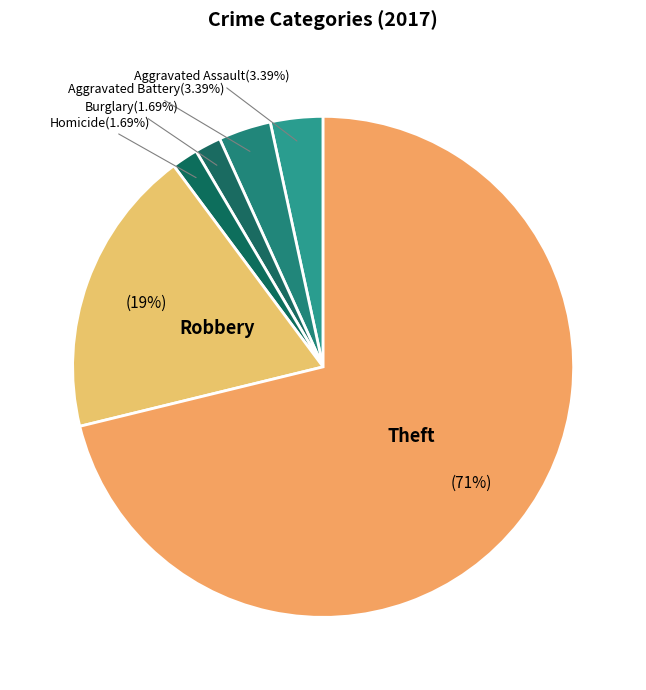

Count the number of slices in the pie.

6